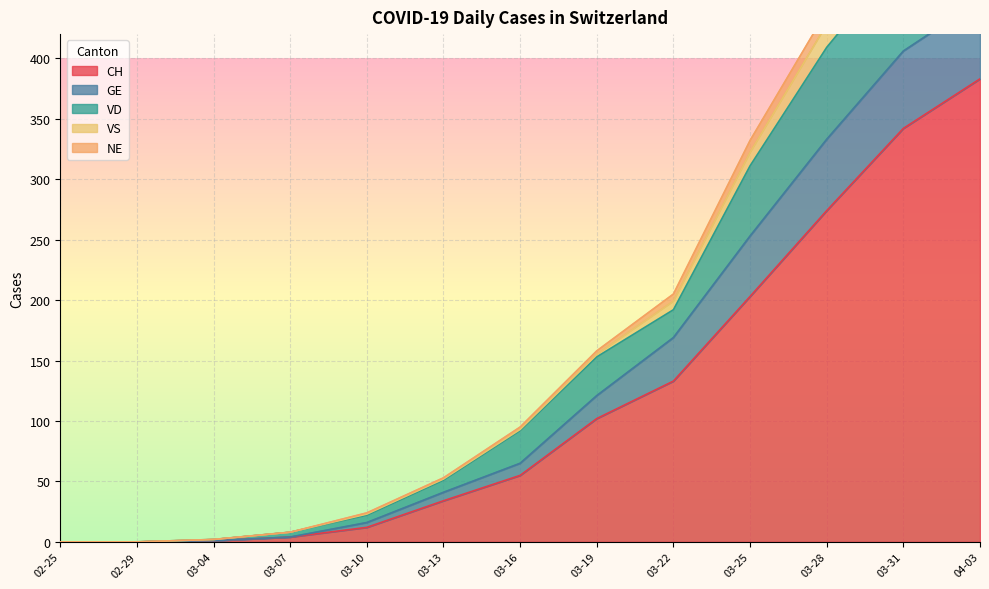

True or false: CH has a value of 12 at 03-10.

True